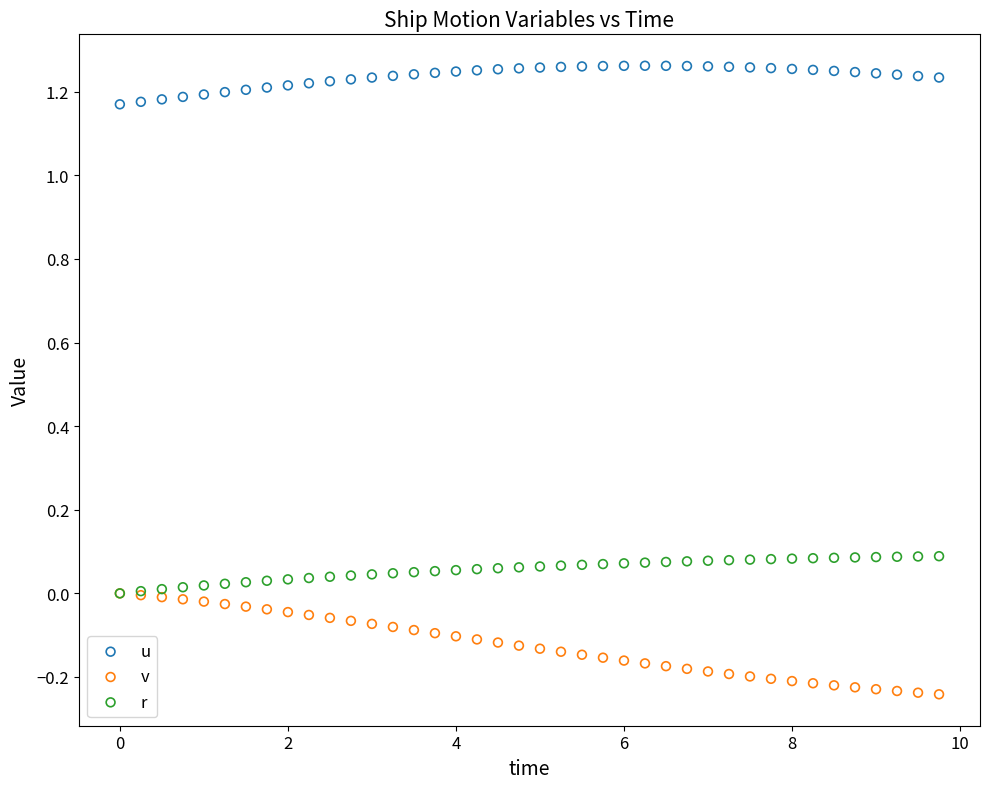

Which series has the largest Y range (max minus min)?

v